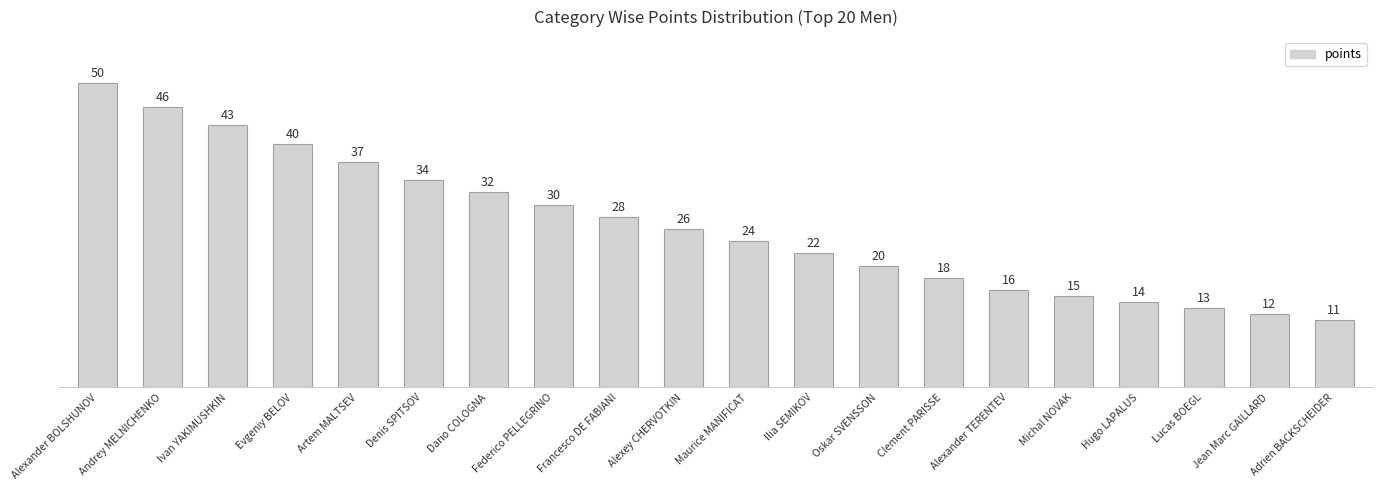

Reading left to right, what are all the values shown in this chart?

50	46	43	40	37	34	32	30	28	26	24	22	20	18	16	15	14	13	12	11